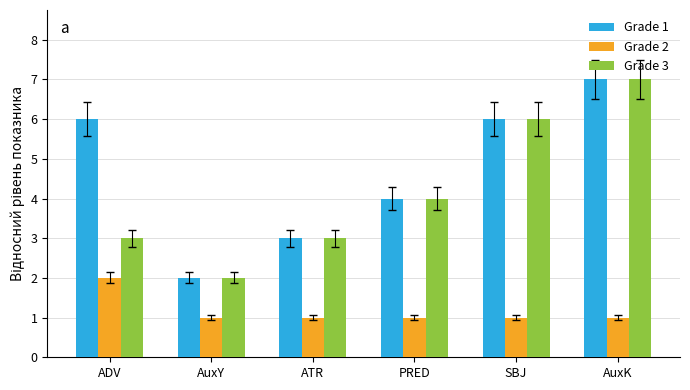

How many groups of bars are there?

6